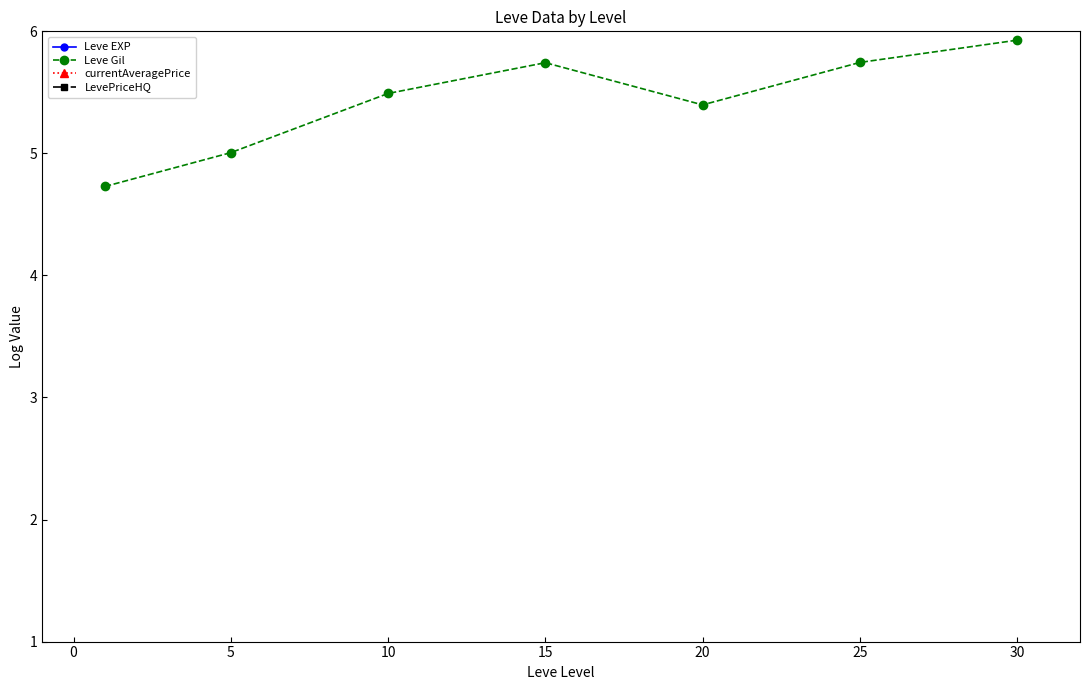

What is the lowest value of the Leve Gil series?

4.7